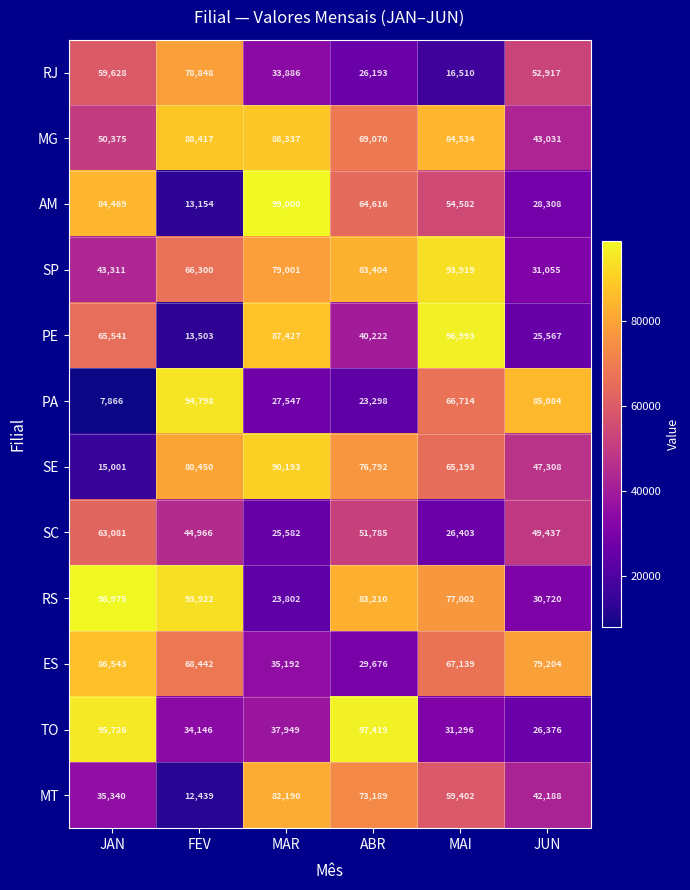

What is the approximate value of ES at FEV, to the nearest 100?

68400